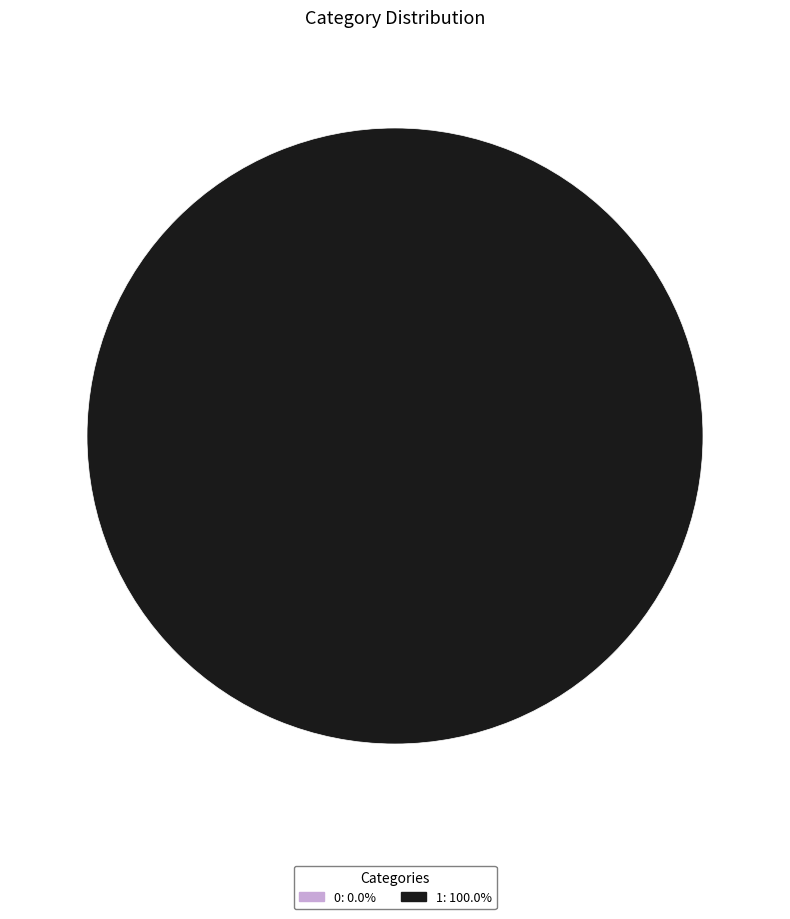

Does 0 account for over 50% of the chart?

No